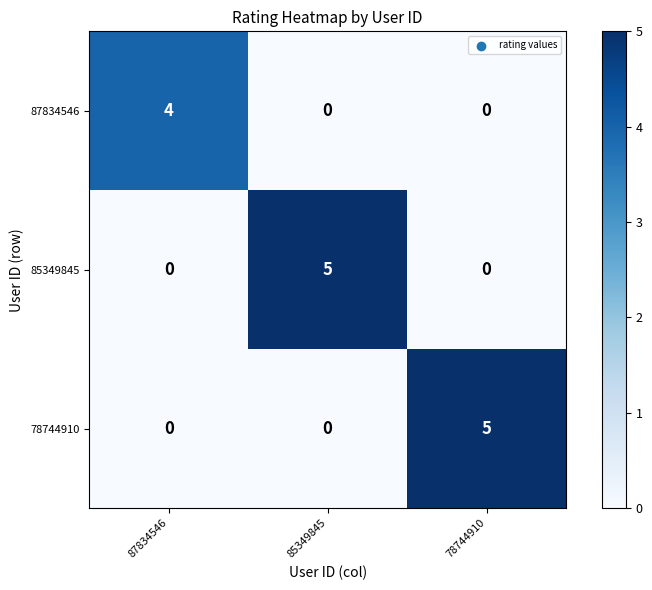

What is the difference between the maximum and minimum values in the 87834546 series?

4